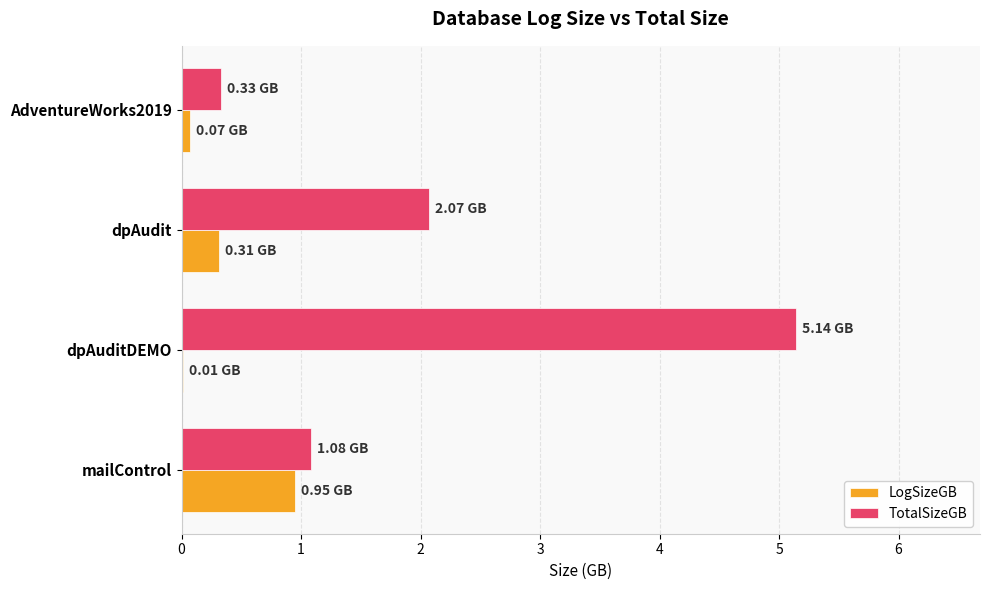

What is the total value across all series at mailControl?

2.0